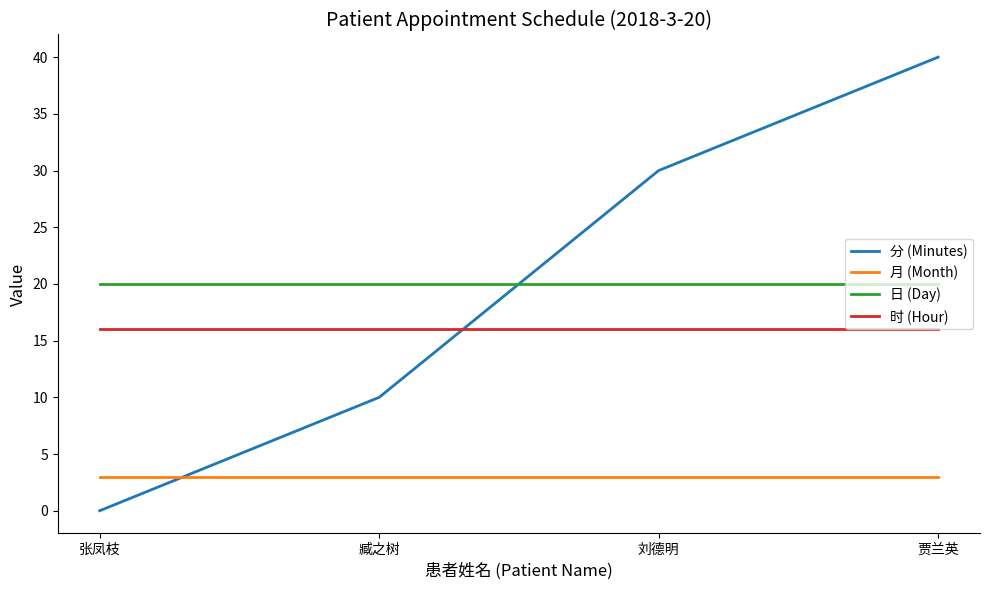

Reading left to right, extract all data points from this chart.

分 (Minutes): 张凤枝=0	臧之树=10	刘德明=30	贾兰英=40
月 (Month): 张凤枝=3	臧之树=3	刘德明=3	贾兰英=3
日 (Day): 张凤枝=20	臧之树=20	刘德明=20	贾兰英=20
时 (Hour): 张凤枝=16	臧之树=16	刘德明=16	贾兰英=16